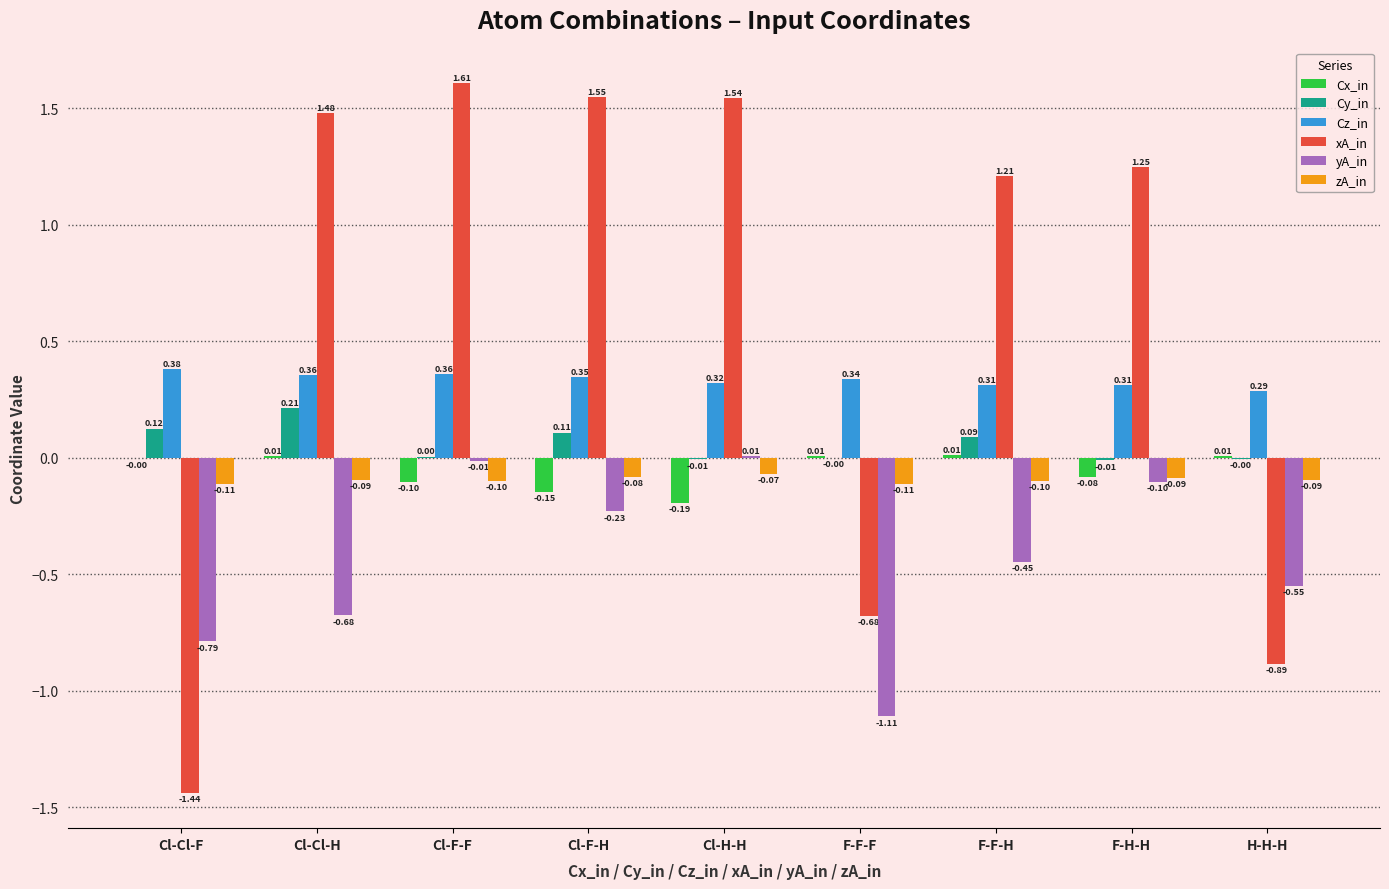

At which label does Cy_in first exceed 0?

Cl-Cl-F